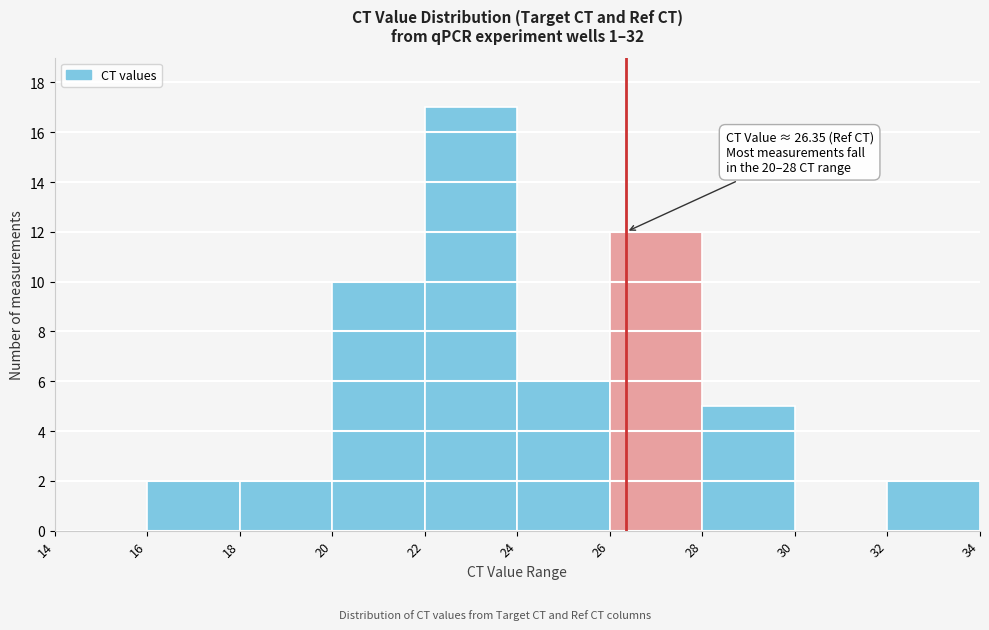

Over which range of the x-axis is the bar tallest?

22 to 24